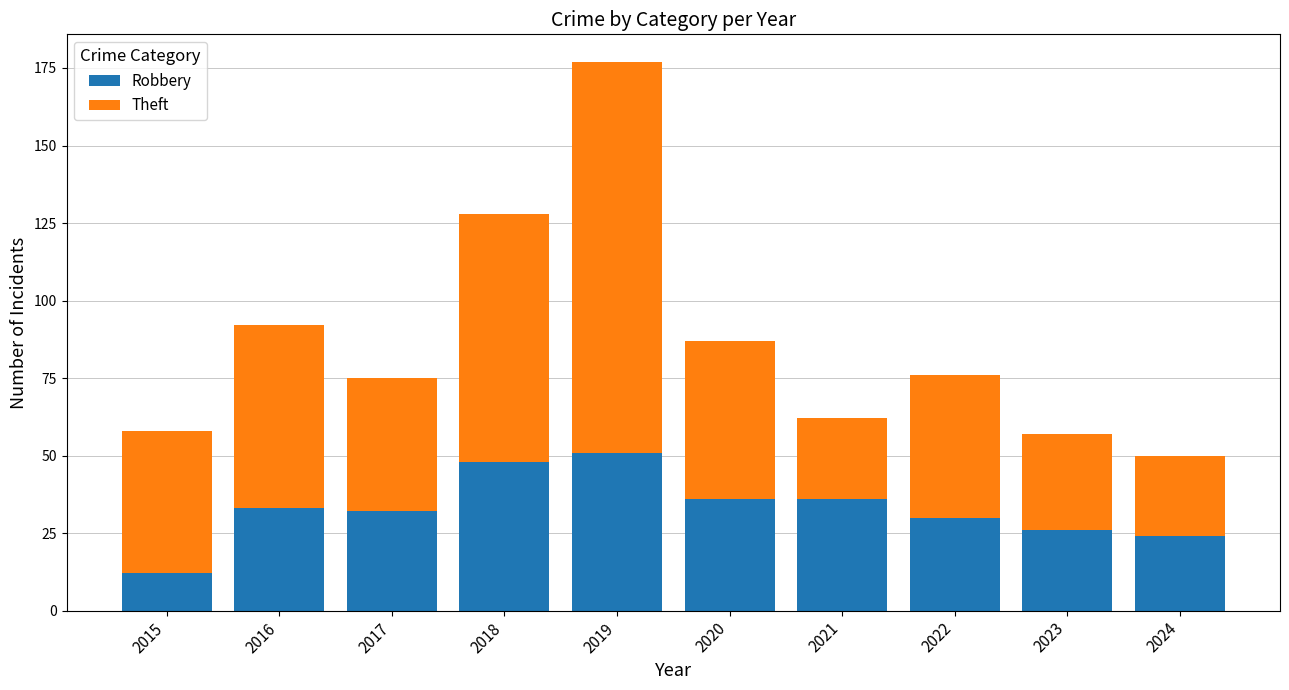

Are the bars horizontal?

No